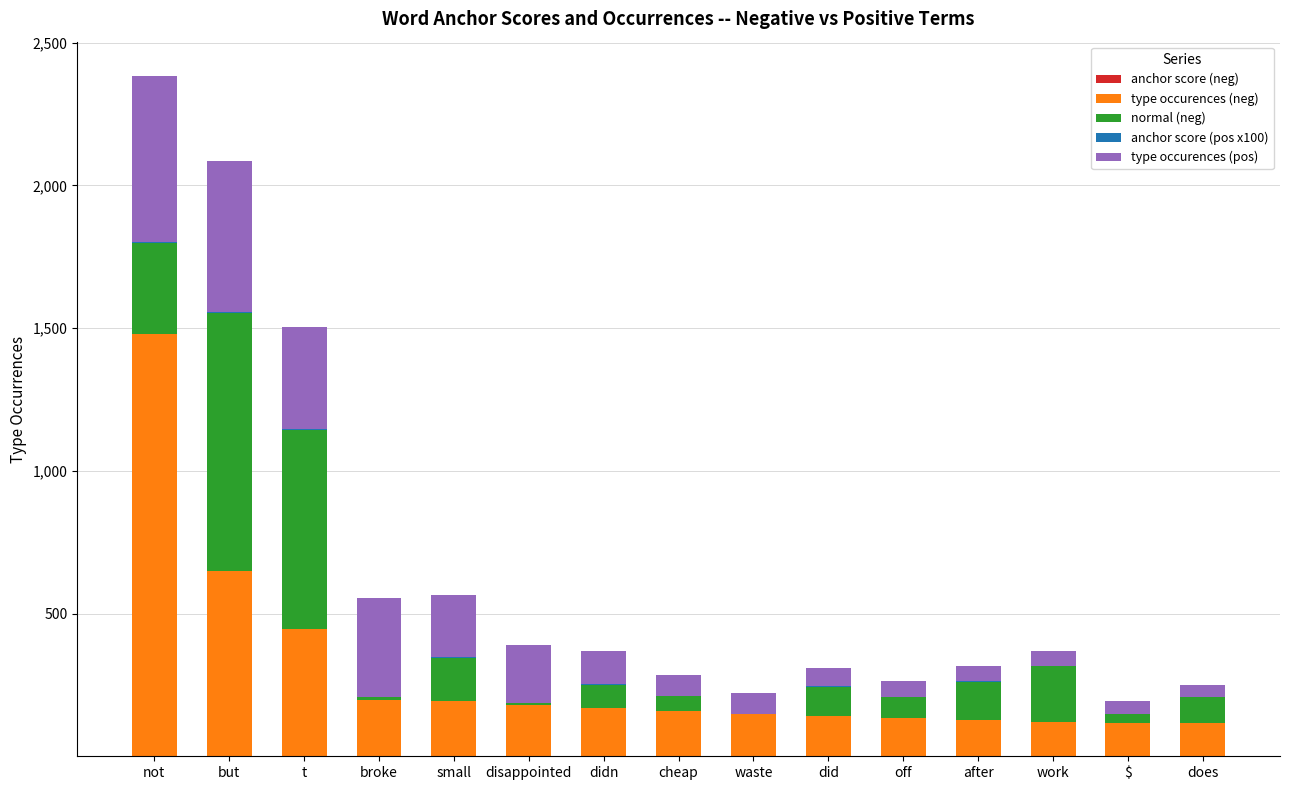

At which category is the sum across all series the highest?

not